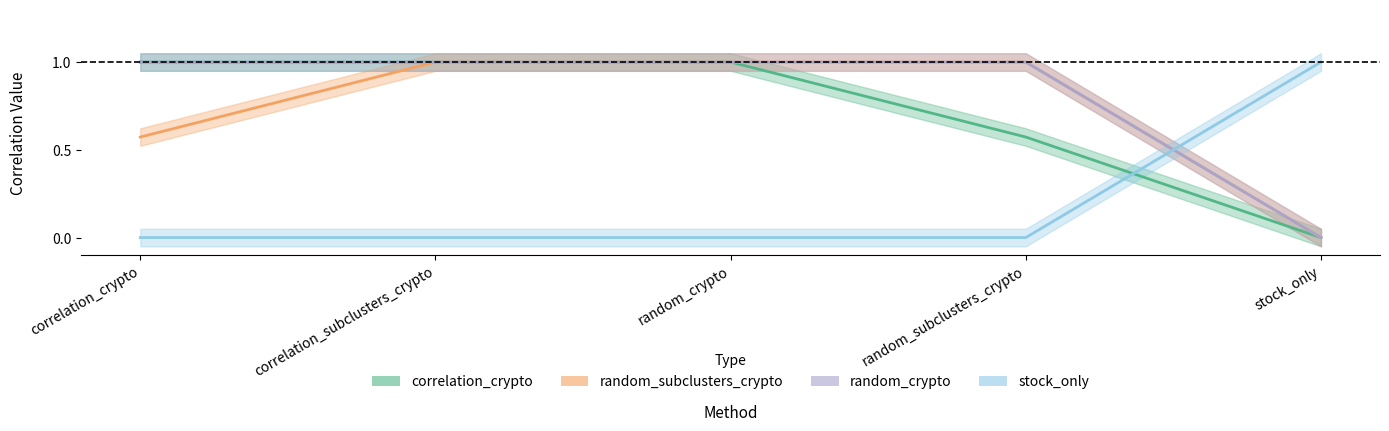

Count the number of categories in the chart.

5